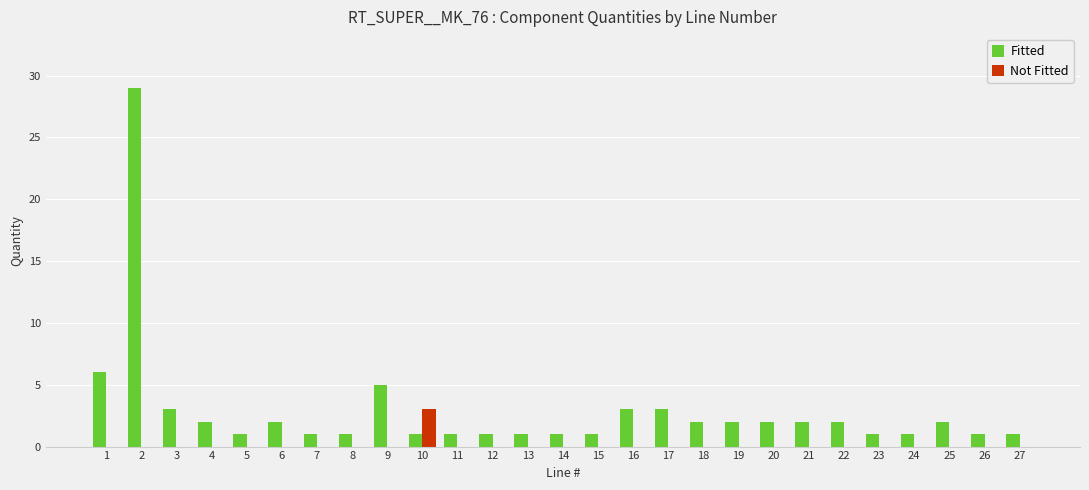

The Fitted series shows 1 at 24. True or false?

True